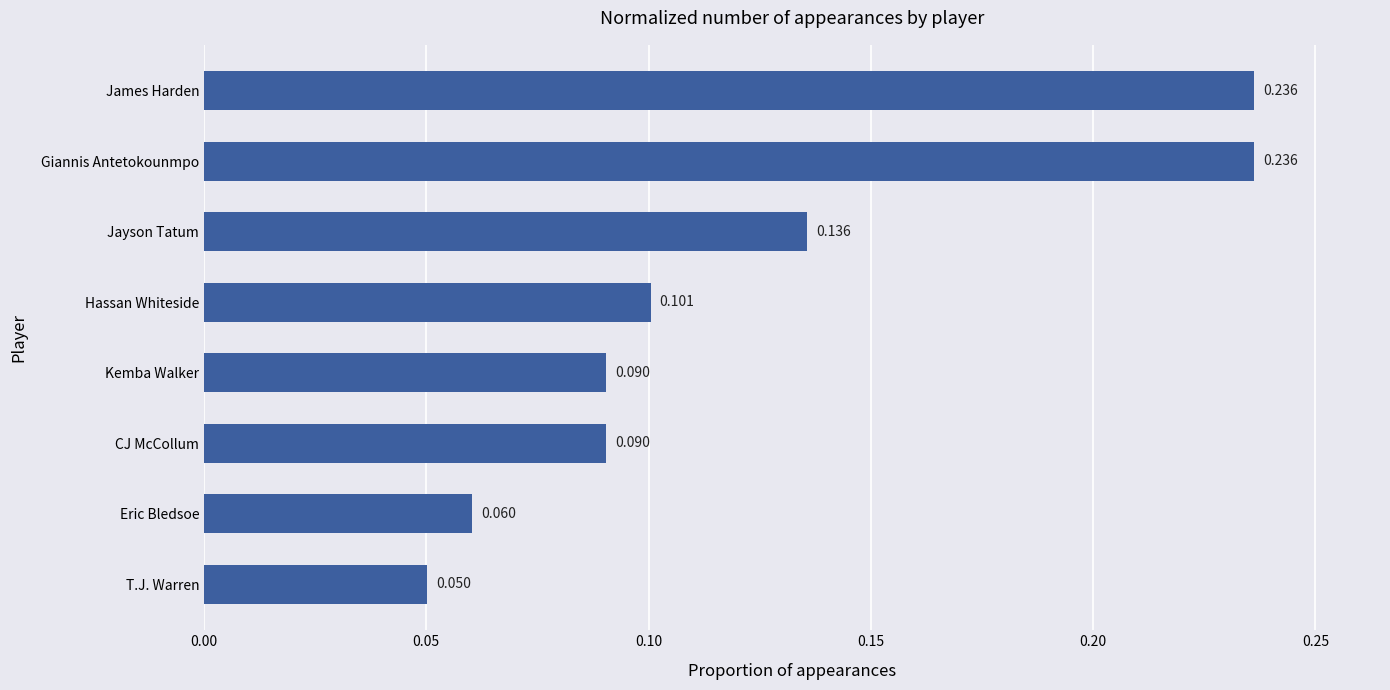

Between Jayson Tatum and T.J. Warren, which is larger?

Jayson Tatum